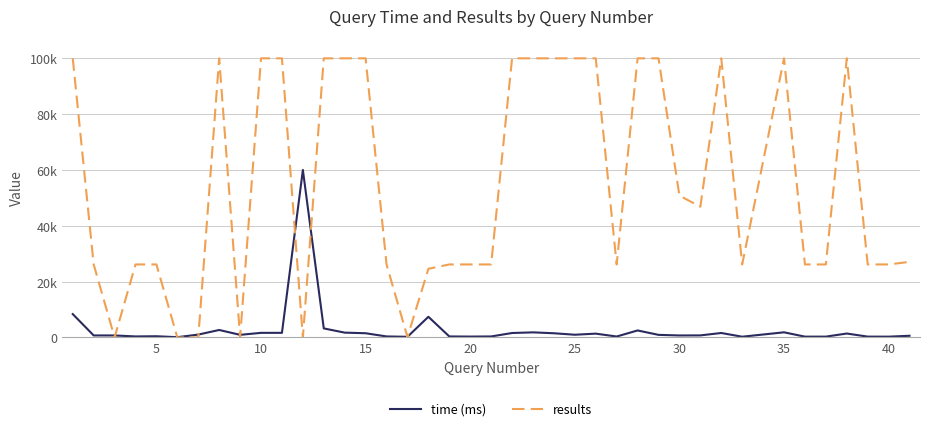

True or false: results has more than 0 interior local peaks.

True